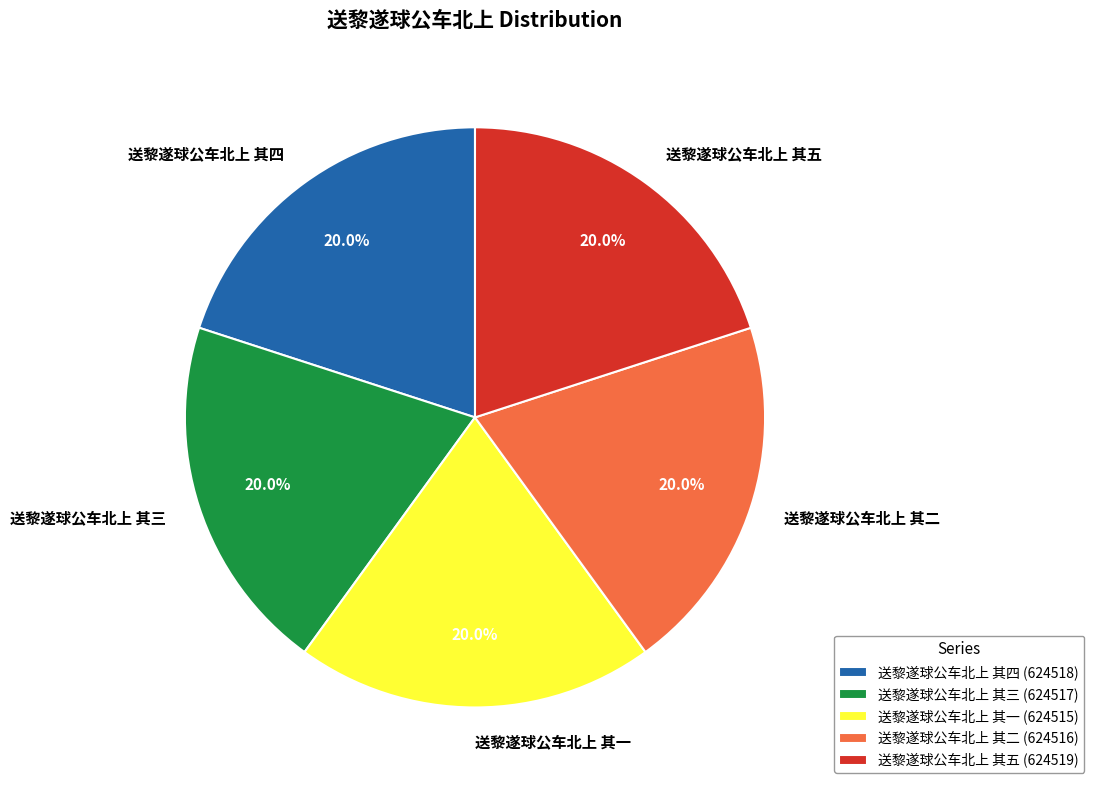

Does 送黎遂球公车北上 其三 account for over 50% of the chart?

No